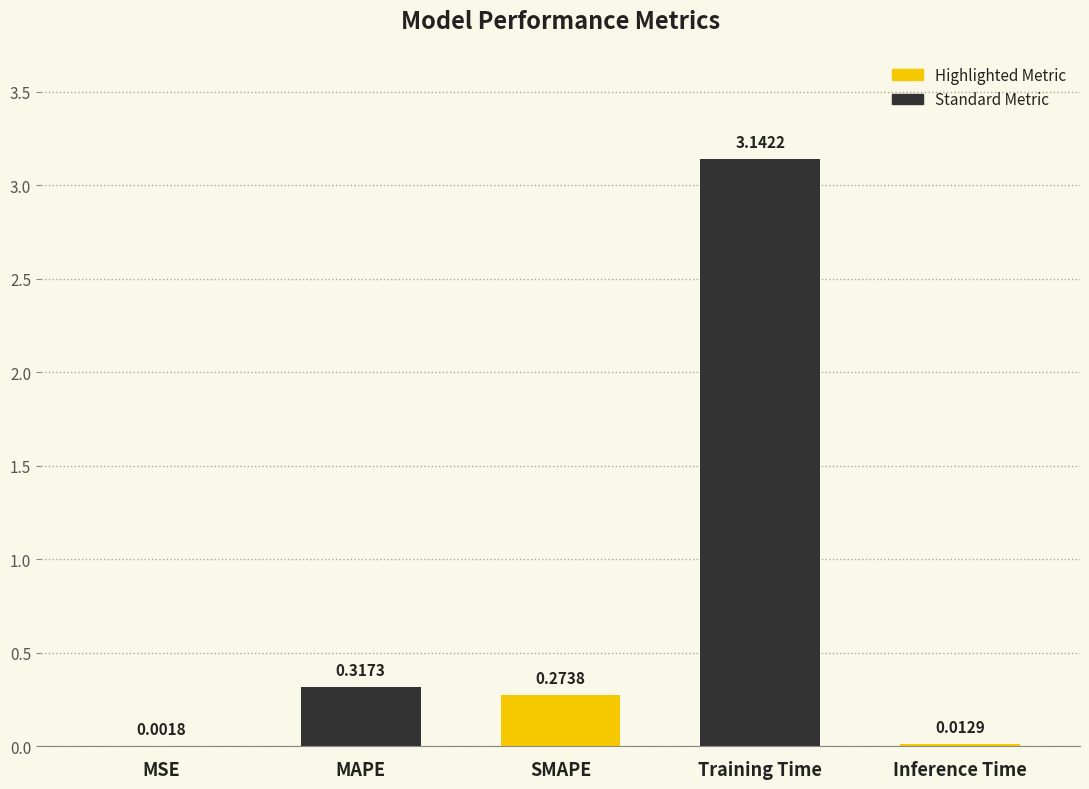

What is the change in value from MAPE to Inference Time?

-0.3